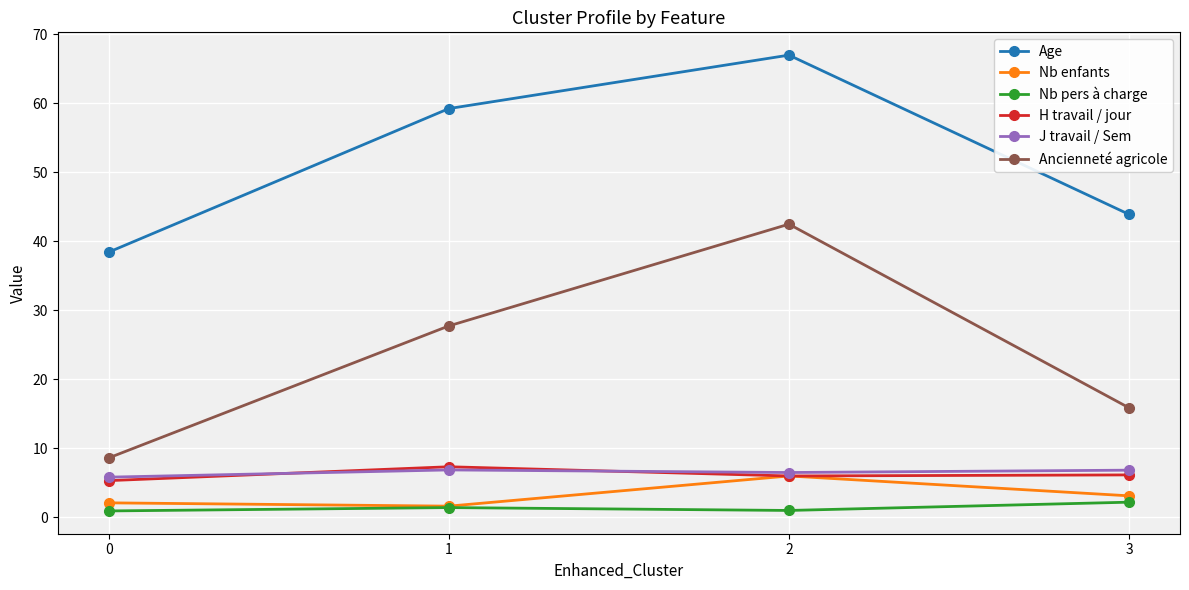

Between 2 and 3, which series saw the biggest shift?

Ancienneté agricole